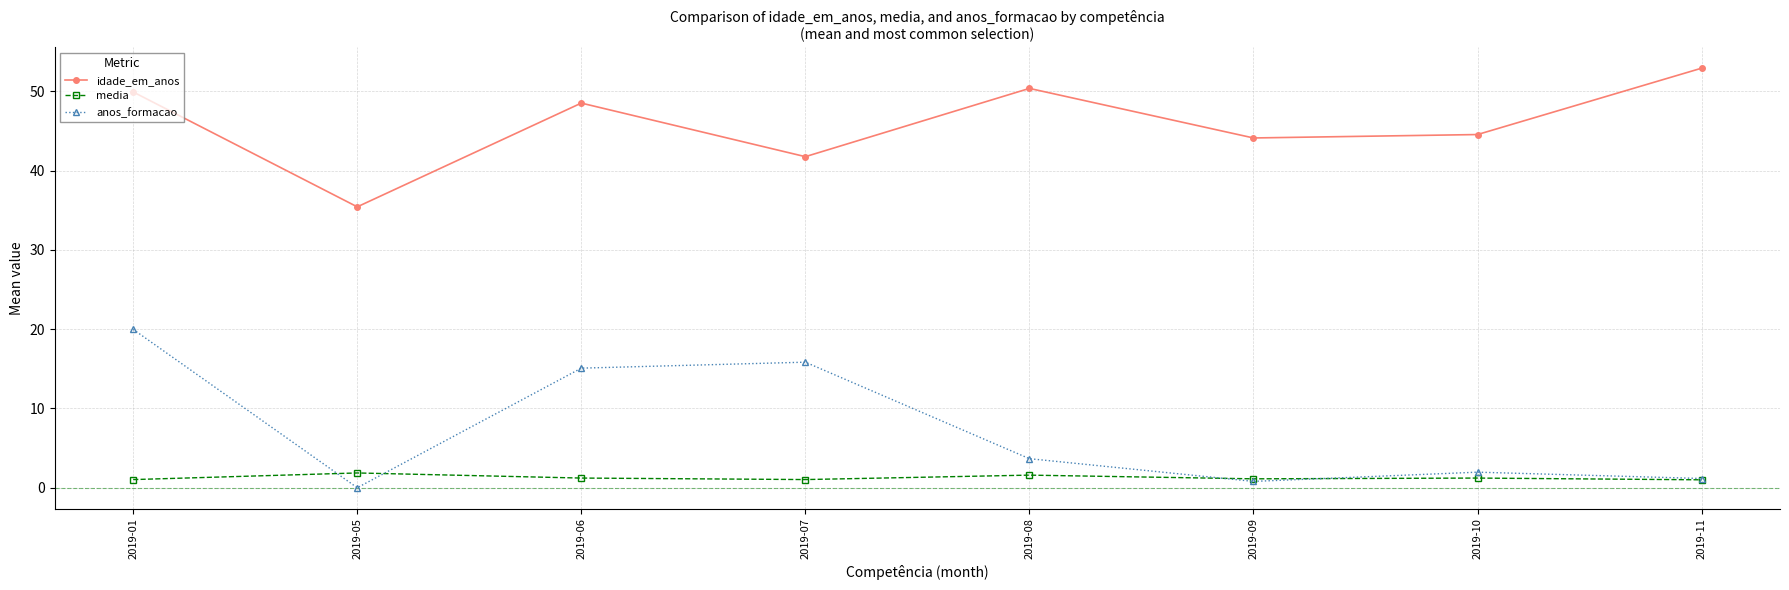

Count the number of data series in this chart.

3